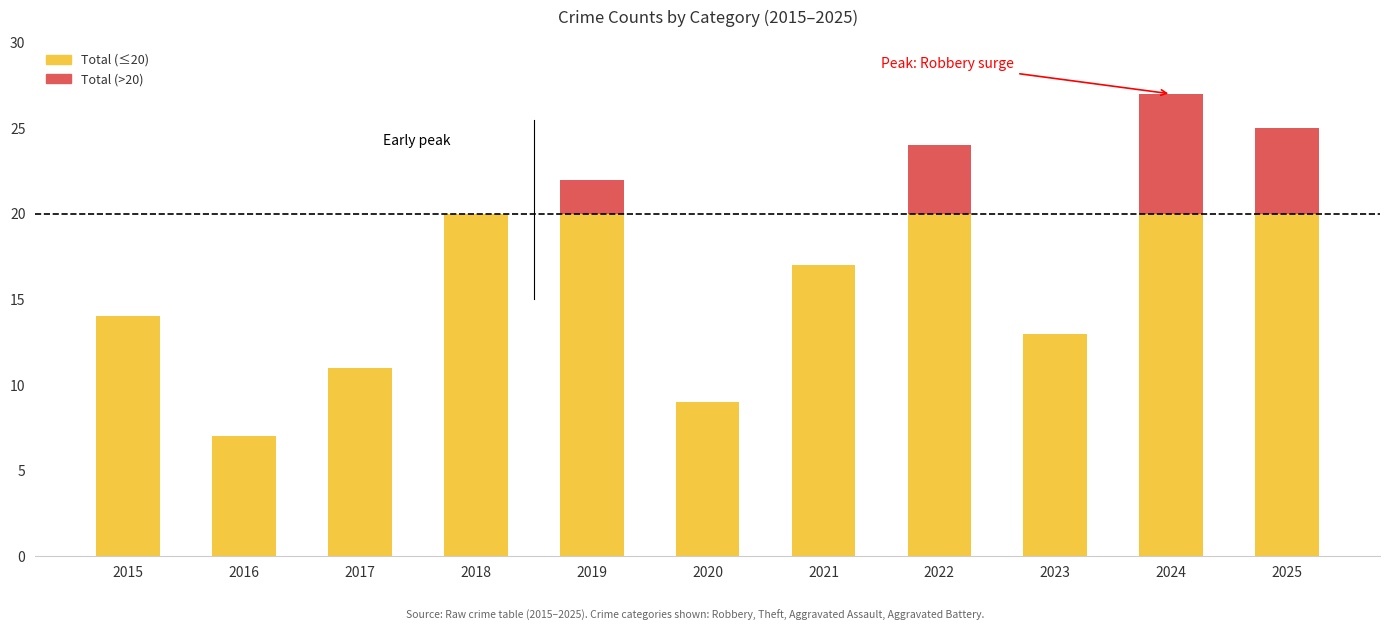

Are the bars horizontal?

No